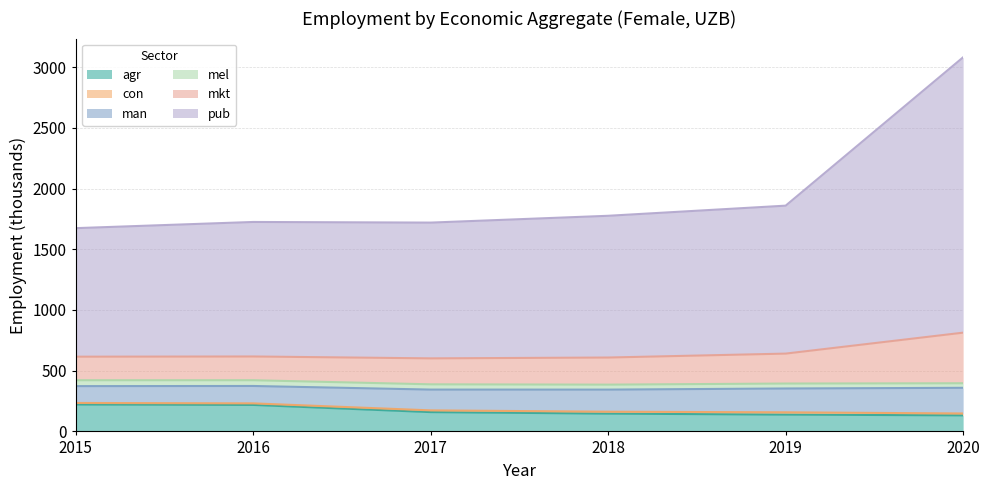

What is the minimum value for agr?

132.2